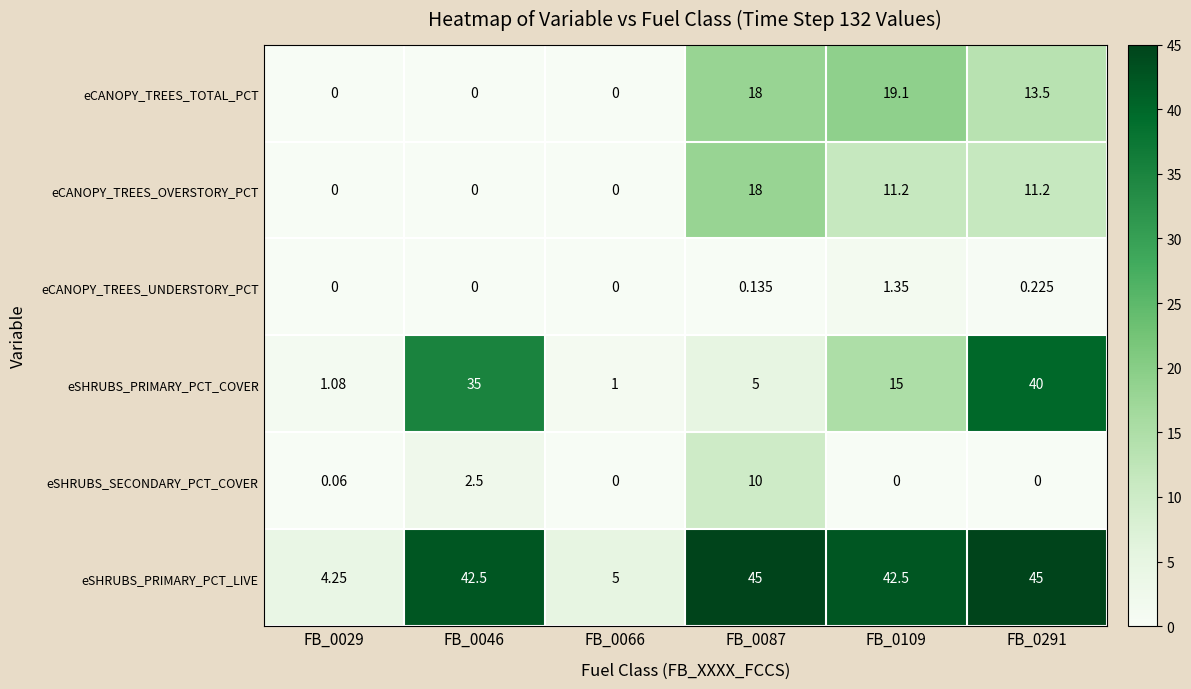

Between FB_0046 and FB_0066, which series saw the biggest shift?

eSHRUBS_PRIMARY_PCT_LIVE